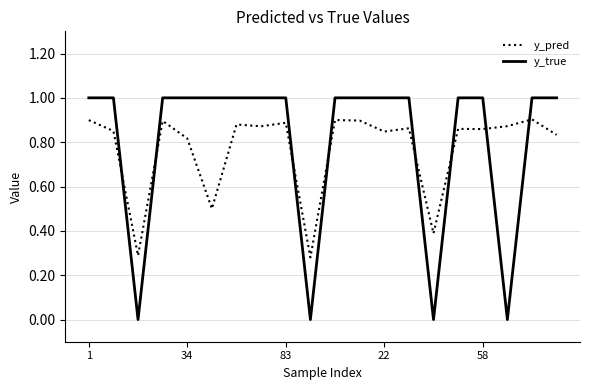

How many intersections are there between y_pred and y_true?

8